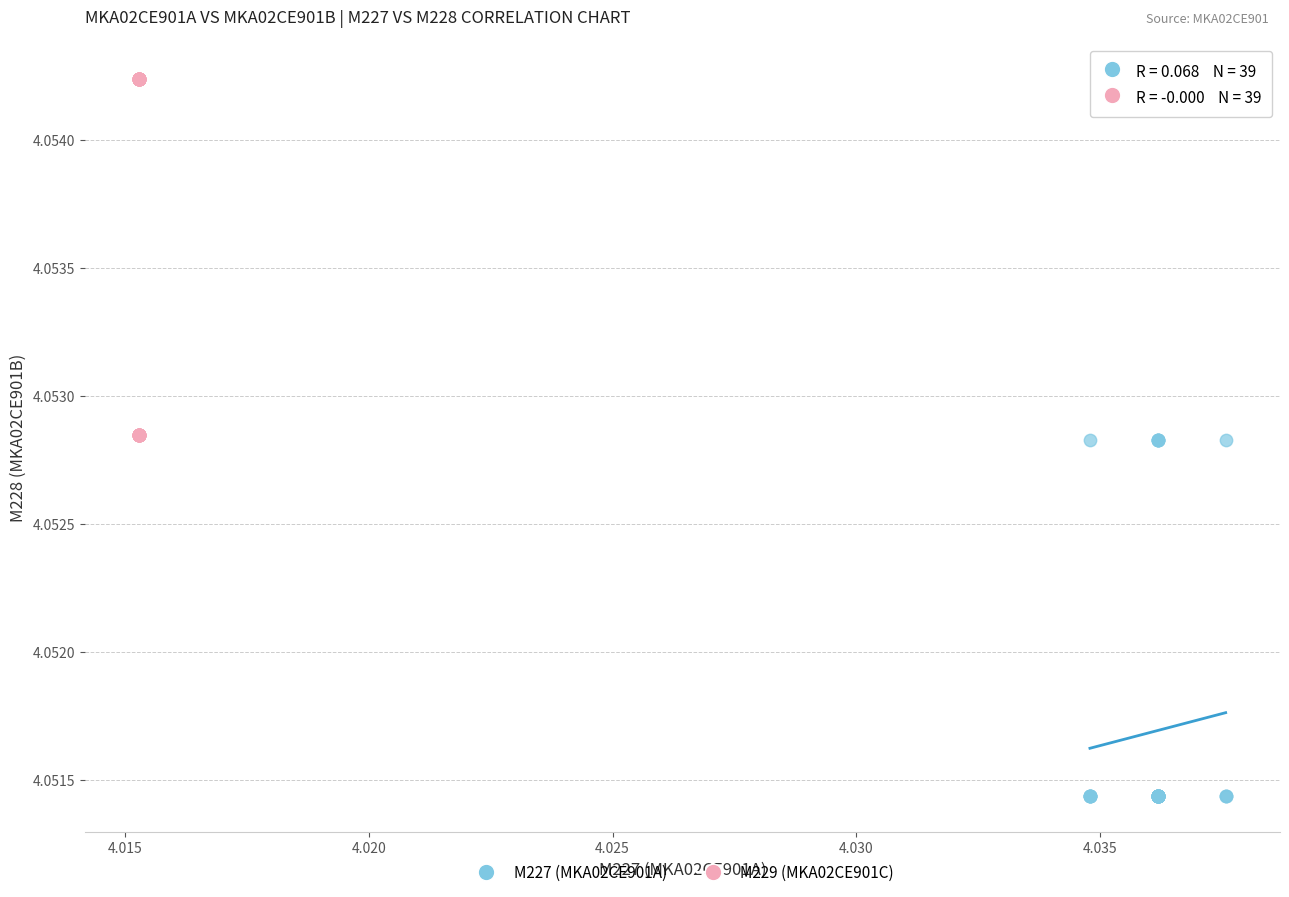

Which series contains the highest Y value?

M229 (MKA02CE901C)